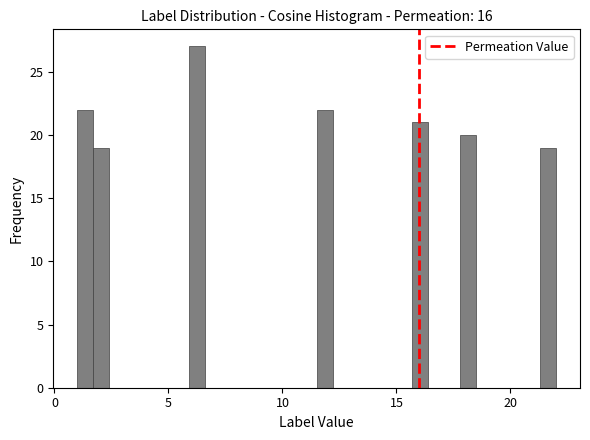

Around what value on the x-axis is the tallest bar? Give the approximate position of its centre, as read against the axis.

6.5